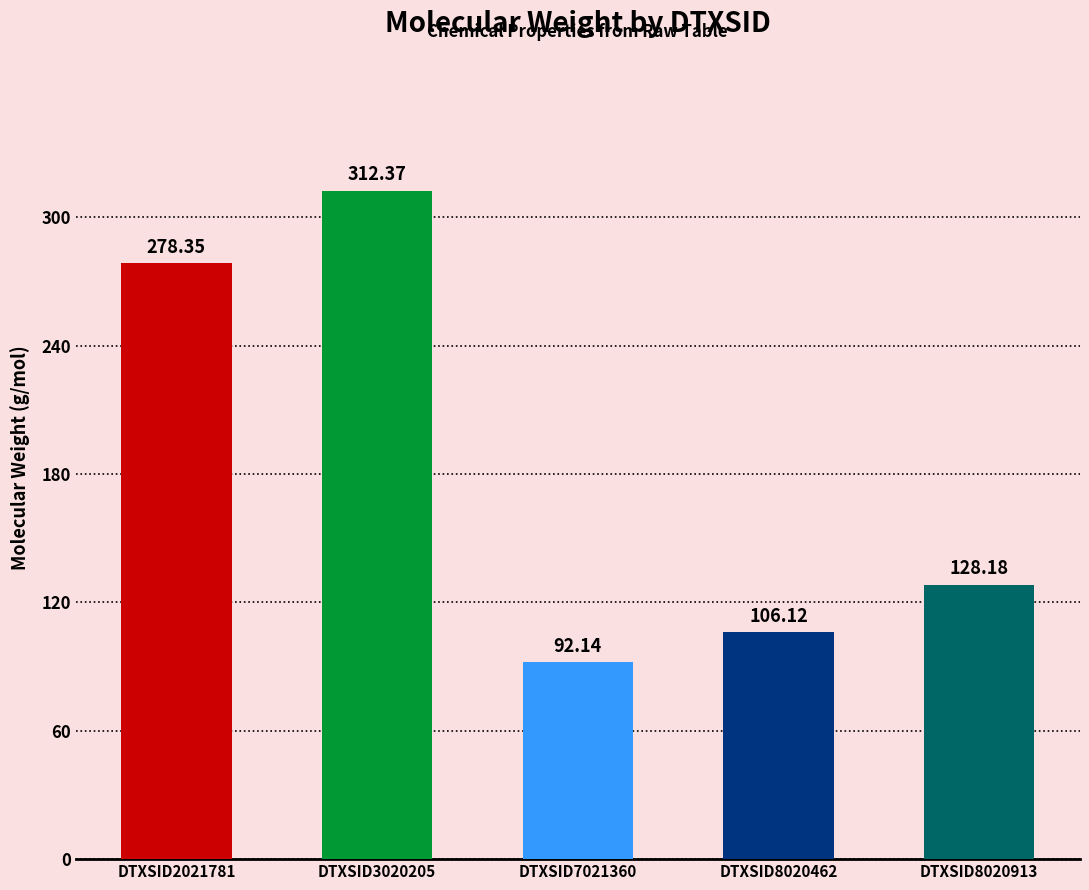

What is the difference between the maximum and minimum values?

220.2